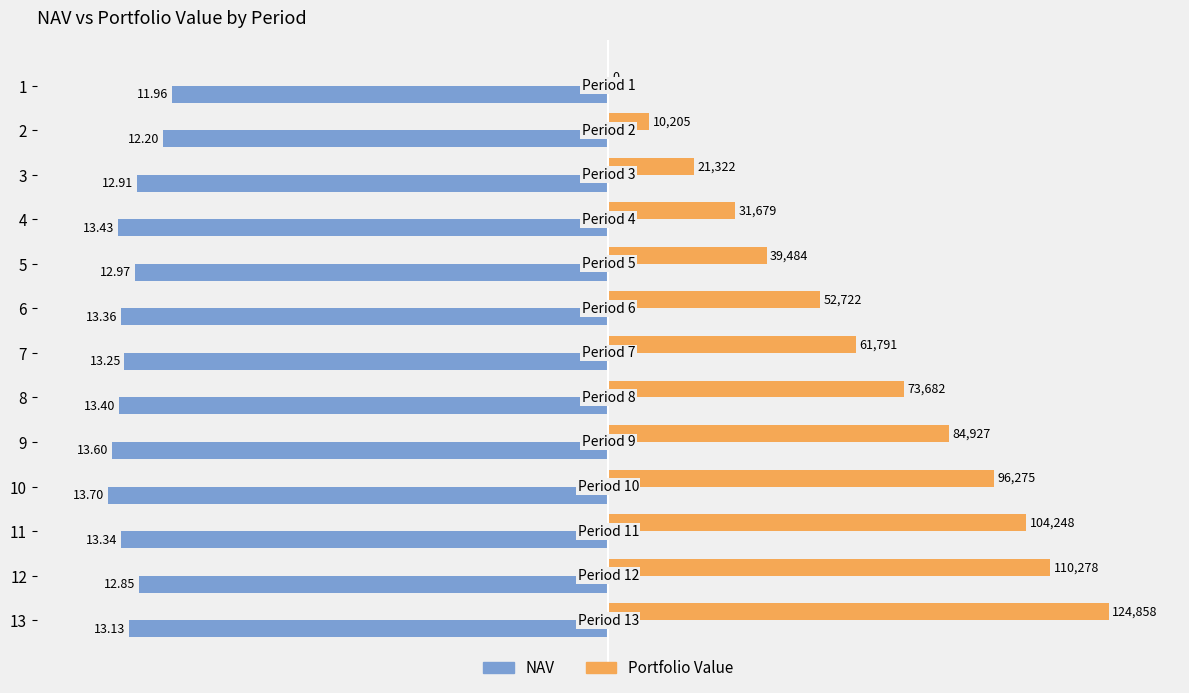

What are all the series names shown in the legend?

NAV, Portfolio Value